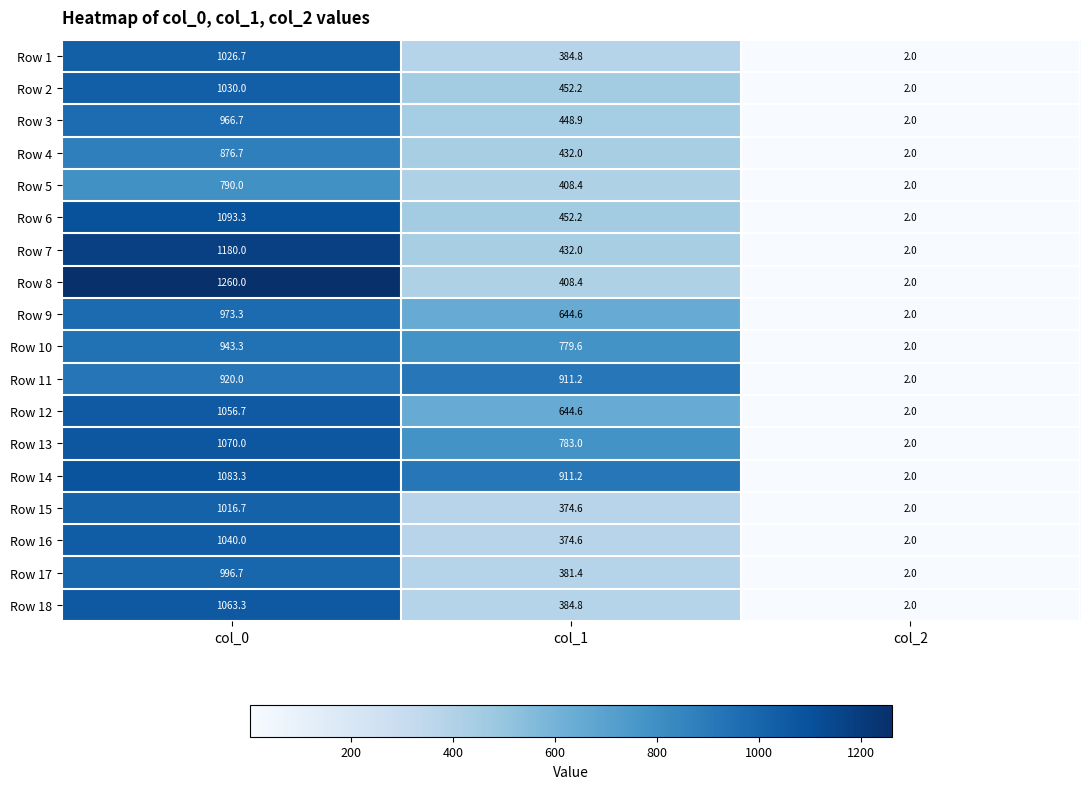

Between col_0 and col_2, which series saw the biggest shift?

Row 8